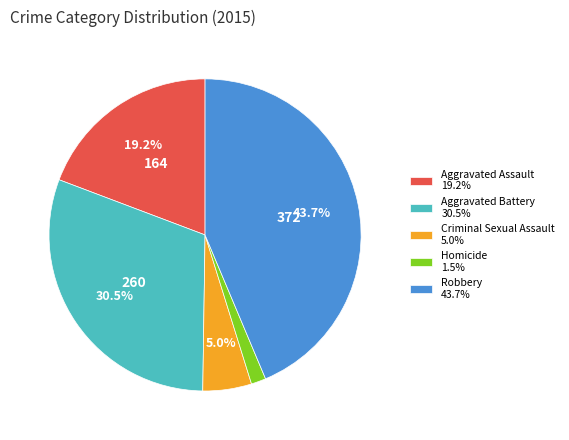

The Robbery slice represents 37% of the pie. True or false?

False